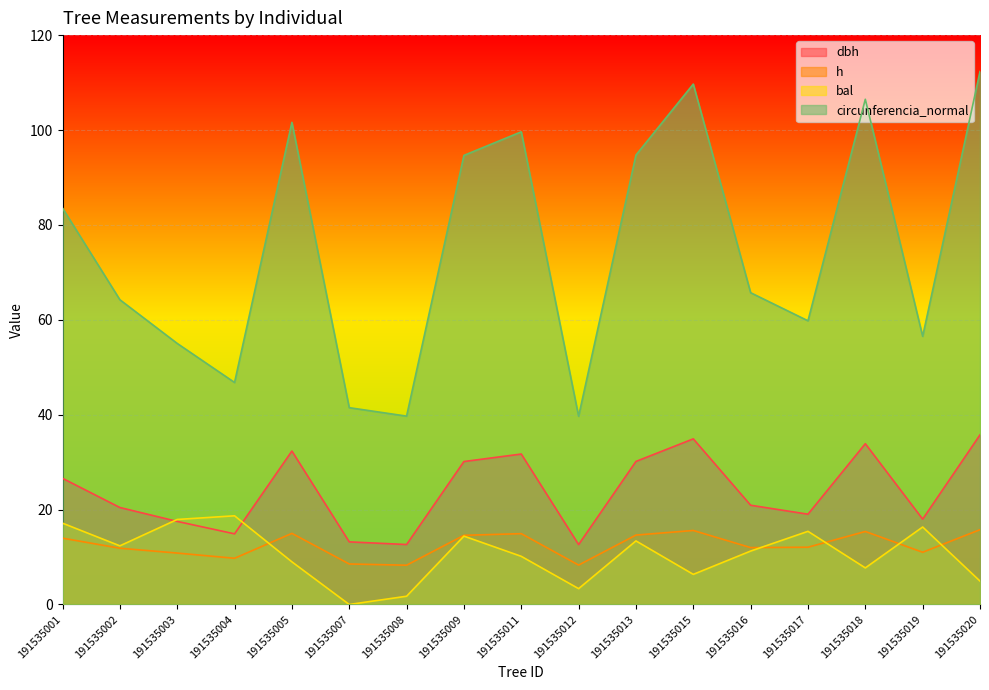

Reading left to right, extract all data points from this chart.

dbh: 191535001=26.6	191535002=20.4	191535003=17.5	191535004=14.9	191535005=32.3	191535007=13.2	191535008=12.6	191535009=30.1	191535011=31.7	191535012=12.6	191535013=30.1	191535015=34.9	191535016=20.9	191535017=19.0	191535018=33.9	191535019=18.0	191535020=35.8
h: 191535001=14.0	191535002=11.9	191535003=10.8	191535004=9.7	191535005=15.0	191535007=8.5	191535008=8.3	191535009=14.6	191535011=14.9	191535012=8.3	191535013=14.6	191535015=15.6	191535016=12.0	191535017=12.1	191535018=15.4	191535019=11.0	191535020=15.8
bal: 191535001=17.1	191535002=12.4	191535003=17.9	191535004=18.7	191535005=9.0	191535007=0.0	191535008=1.7	191535009=14.4	191535011=10.2	191535012=3.3	191535013=13.4	191535015=6.3	191535016=11.3	191535017=15.4	191535018=7.7	191535019=16.3	191535020=4.9
circunferencia_normal: 191535001=83.5	191535002=64.2	191535003=55.0	191535004=46.8	191535005=101.6	191535007=41.5	191535008=39.7	191535009=94.7	191535011=99.6	191535012=39.7	191535013=94.7	191535015=109.7	191535016=65.7	191535017=59.8	191535018=106.5	191535019=56.5	191535020=112.3